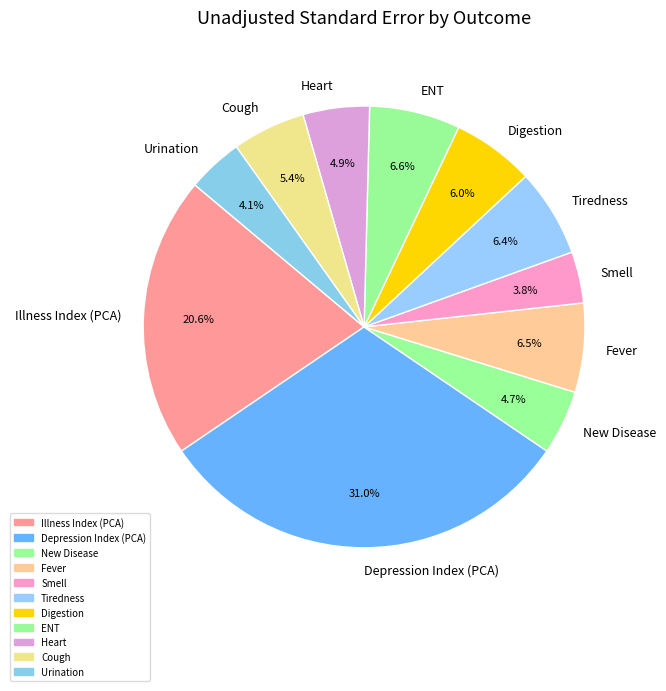

Which category has the biggest portion of the pie?

Depression Index (PCA)